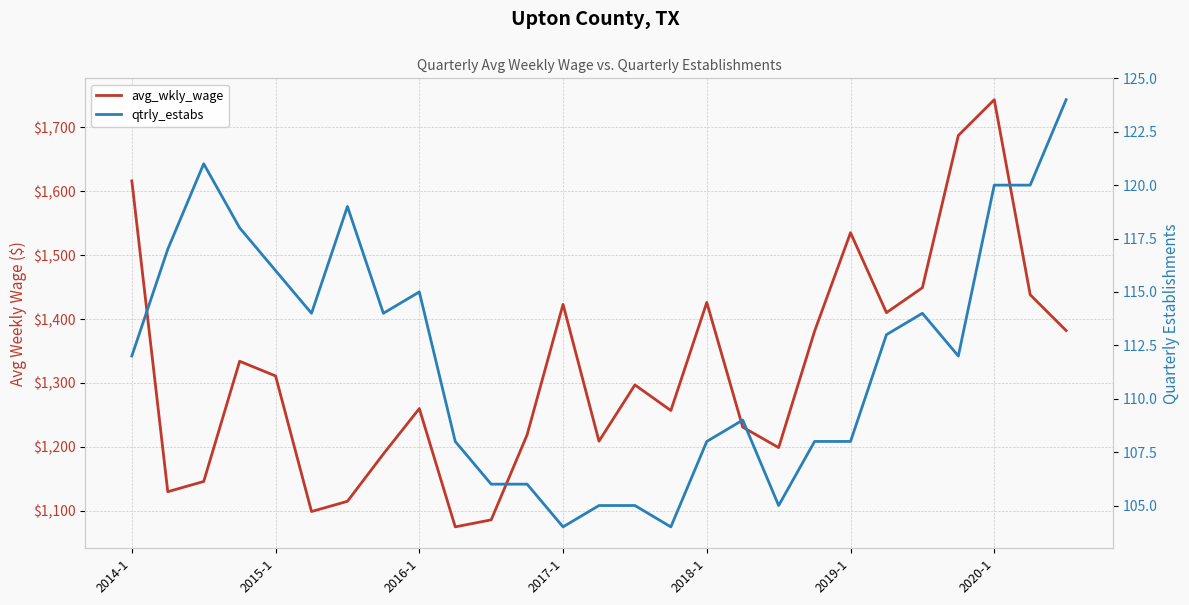

At 2017-1, list the series in order from smallest to largest.

qtrly_estabs, avg_wkly_wage